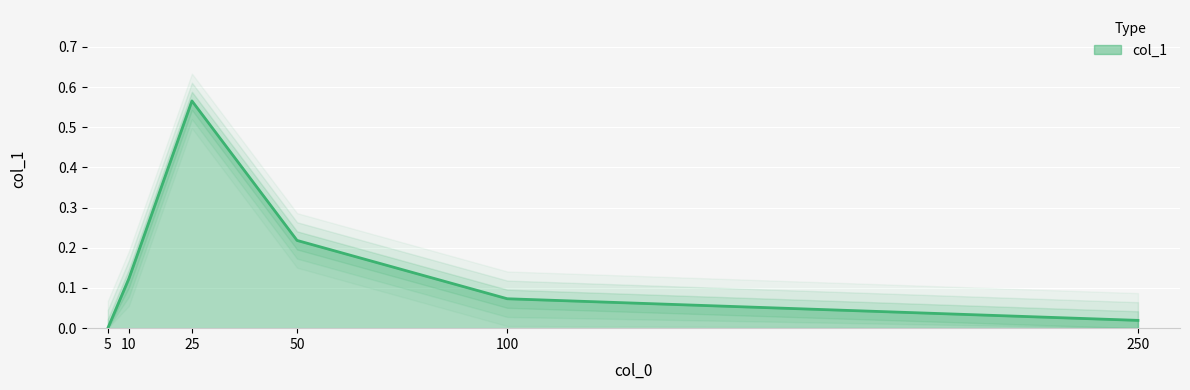

How many data points are above 0?

5